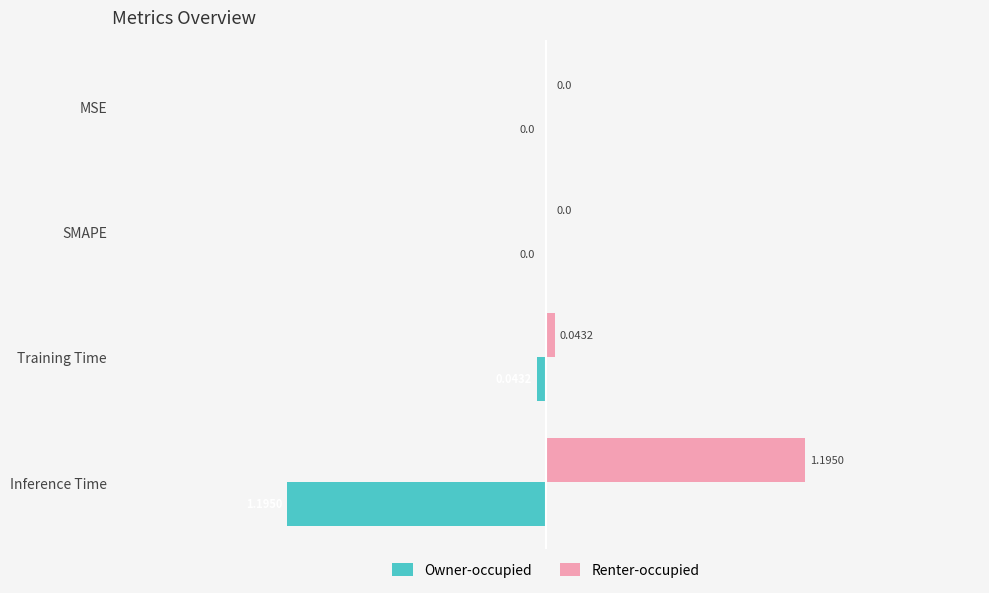

Is the value of Owner-occupied at SMAPE greater than the value of Renter-occupied at Inference Time?

No